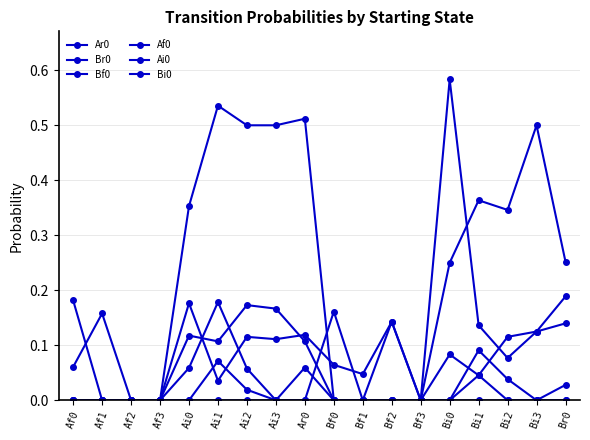

Which series has the largest total across all categories?

Br0